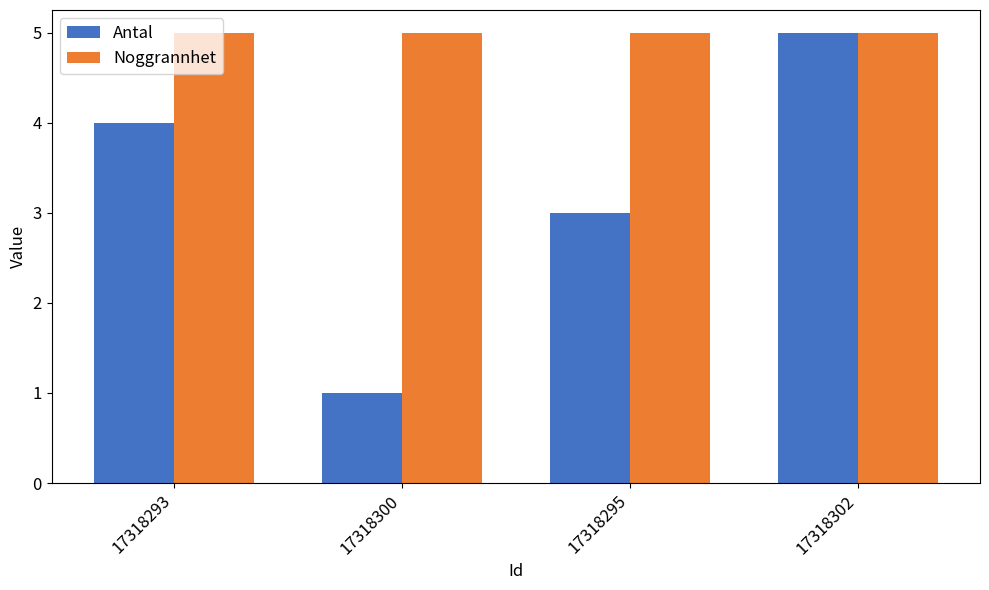

What is the total value across all series at 17318300?

6